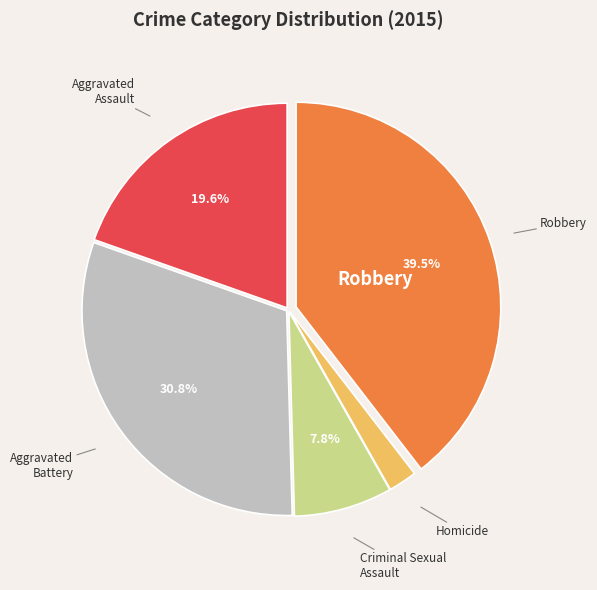

Approximately how many times larger is the value at Criminal Sexual Assault compared to Aggravated Assault?

0.4